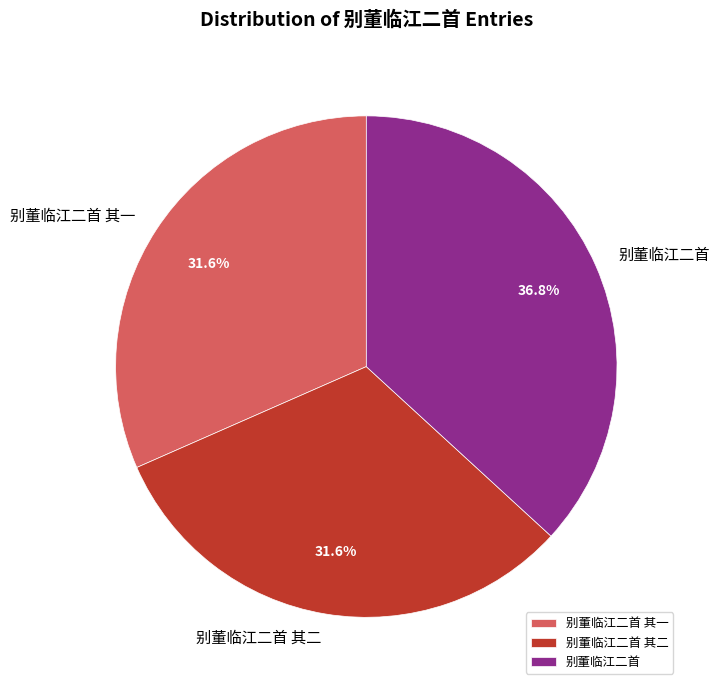

What percentage is the 别董临江二首 slice, to the nearest percent?

37%